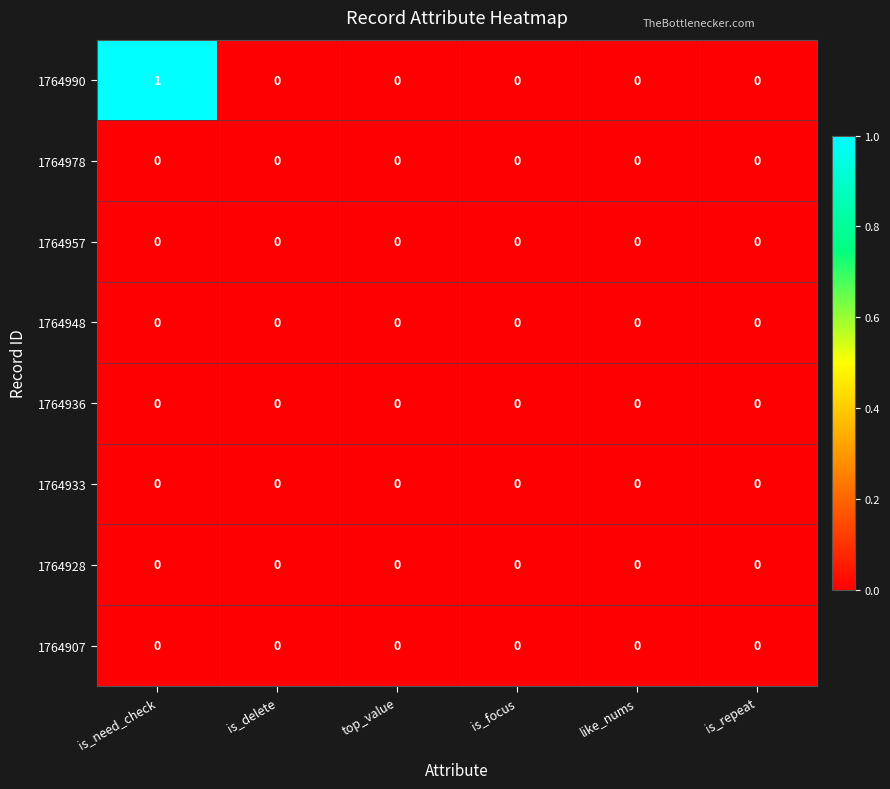

True or false: 1764933 has a value of 0 at is_focus.

True